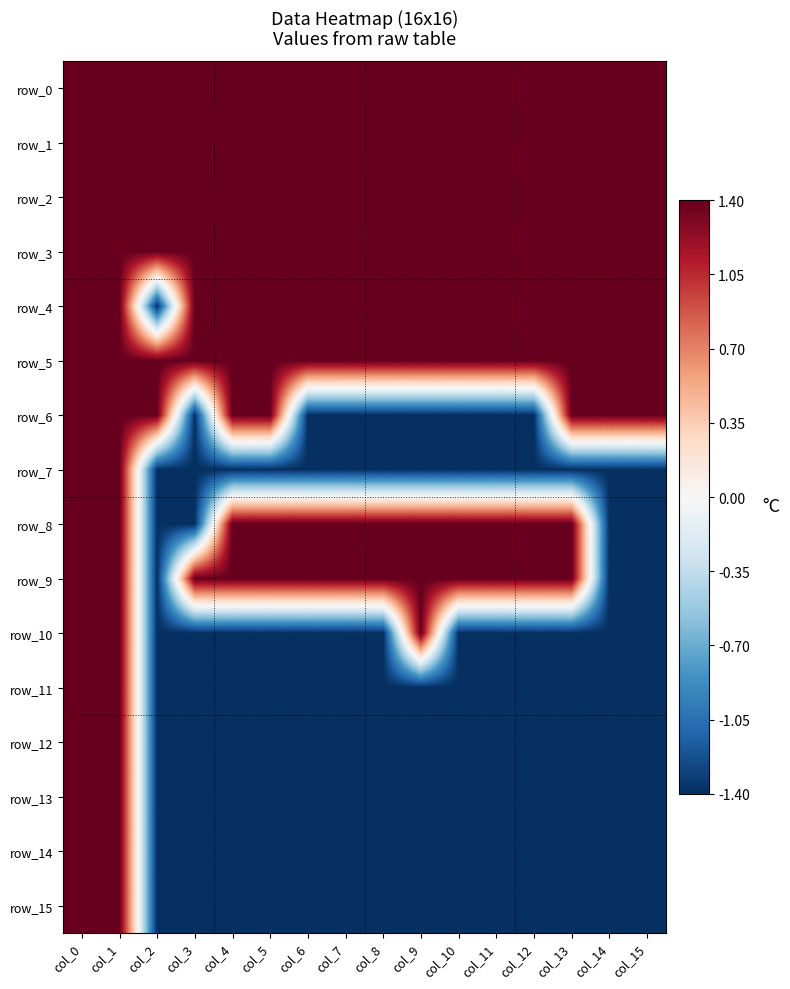

What is the minimum value for row_13?

-1.4